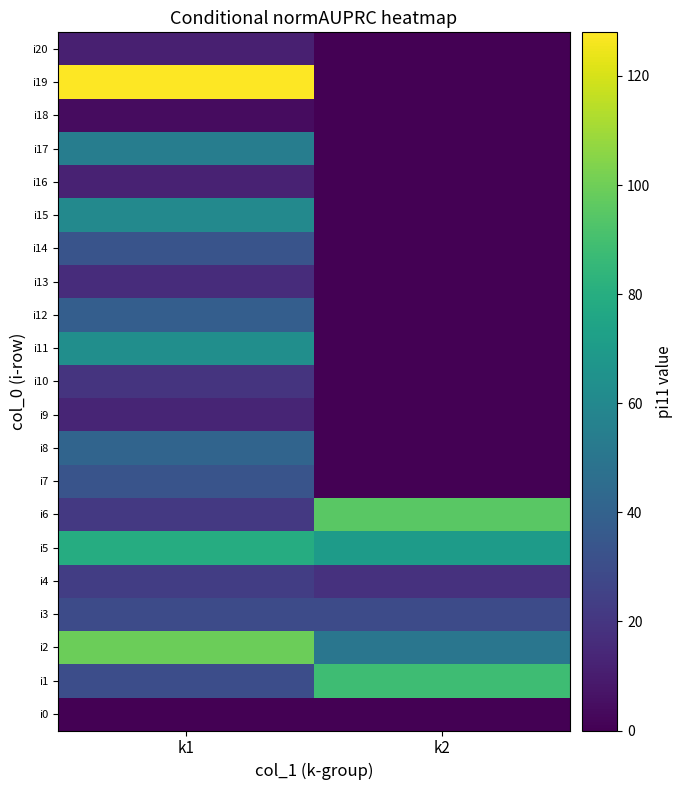

Between k2 and k1, which is larger?

k2